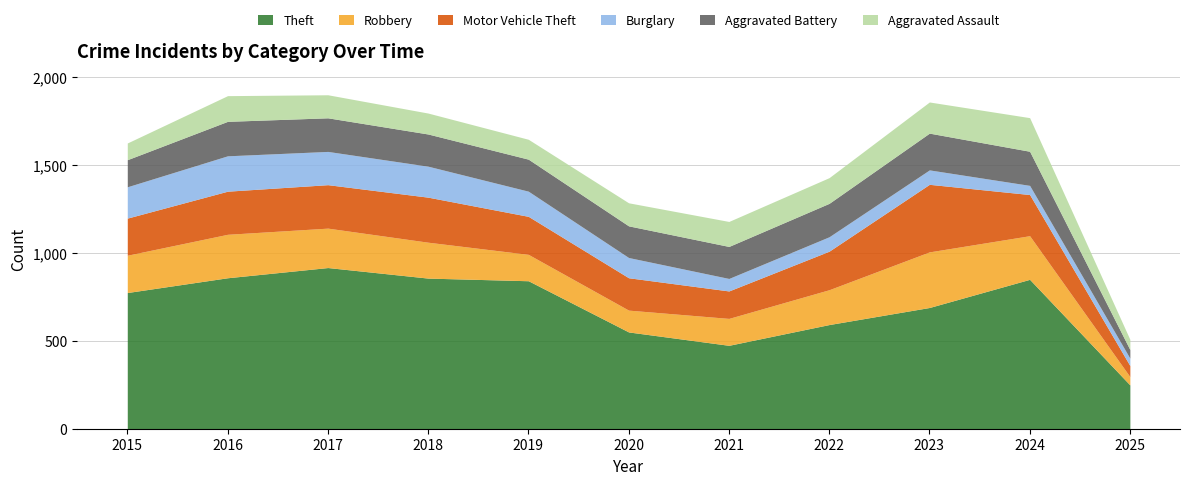

After their last crossing, which series has the higher values: Aggravated Assault or Robbery?

Aggravated Assault